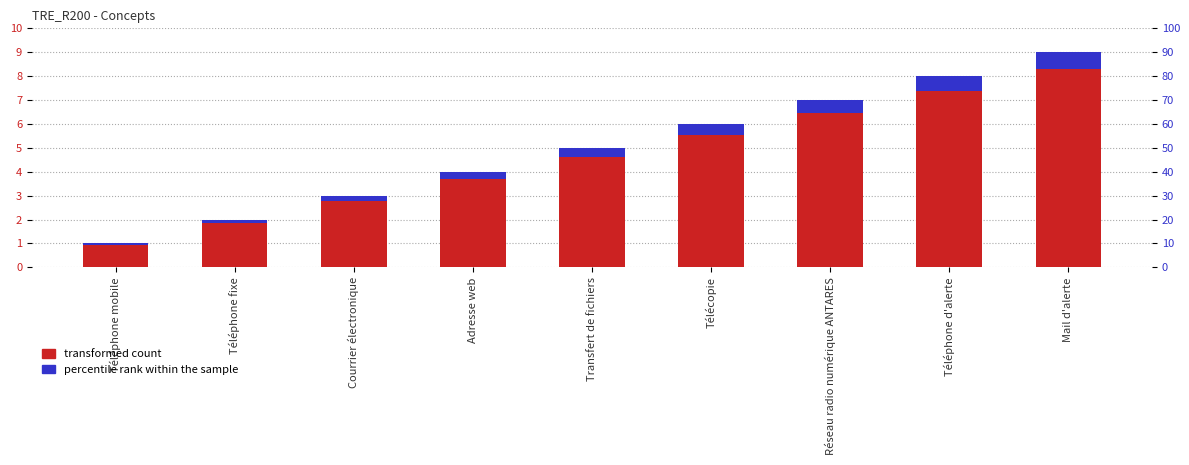

What is the label of the 1st bar from the right?

Mail d'alerte